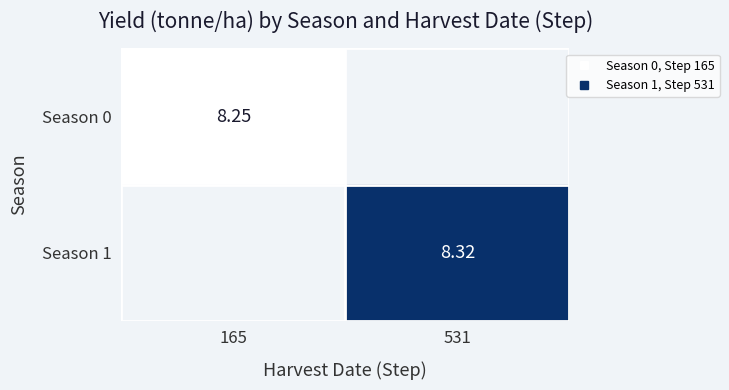

Is it true that Season 0 equals 2.9 at 165?

False